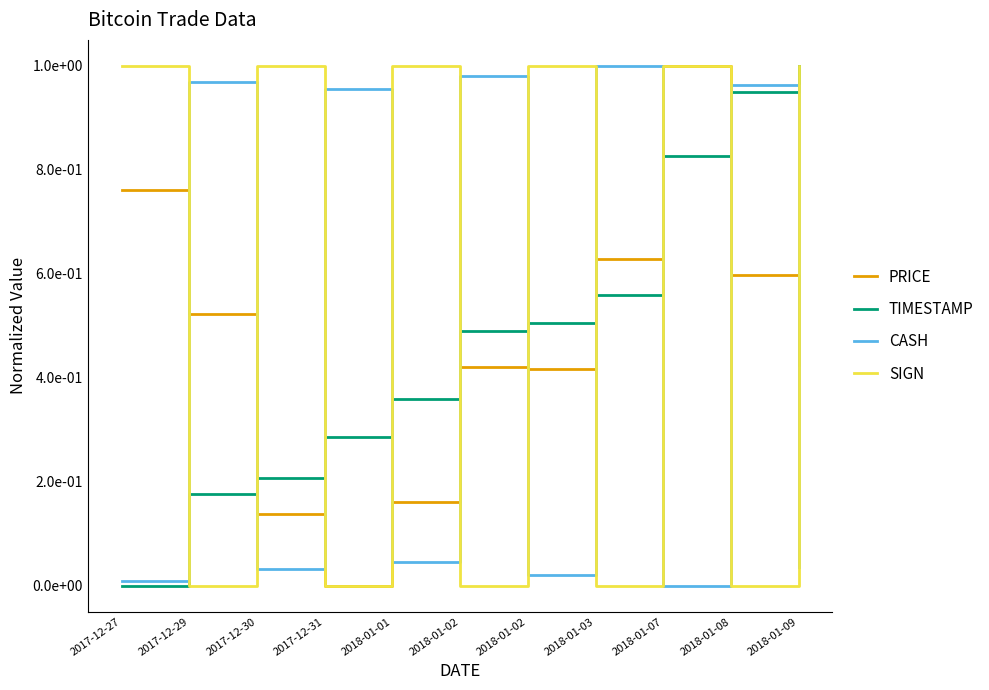

Does the chart display data point markers on the line(s)?

No